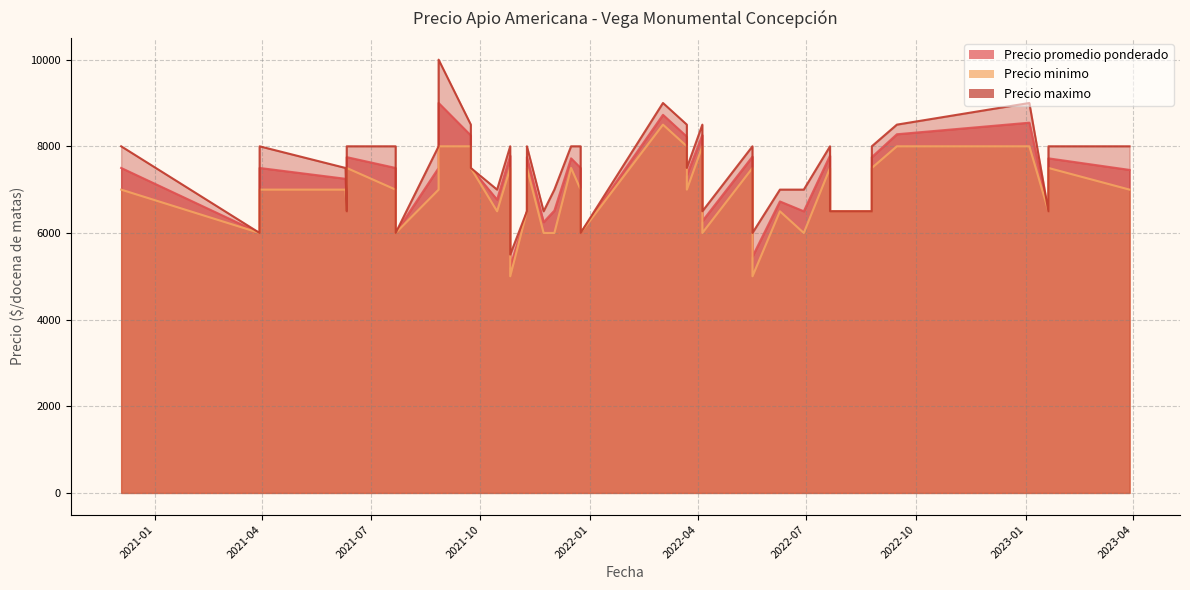

What are all the series names shown in the legend?

Precio promedio ponderado, Precio minimo, Precio maximo